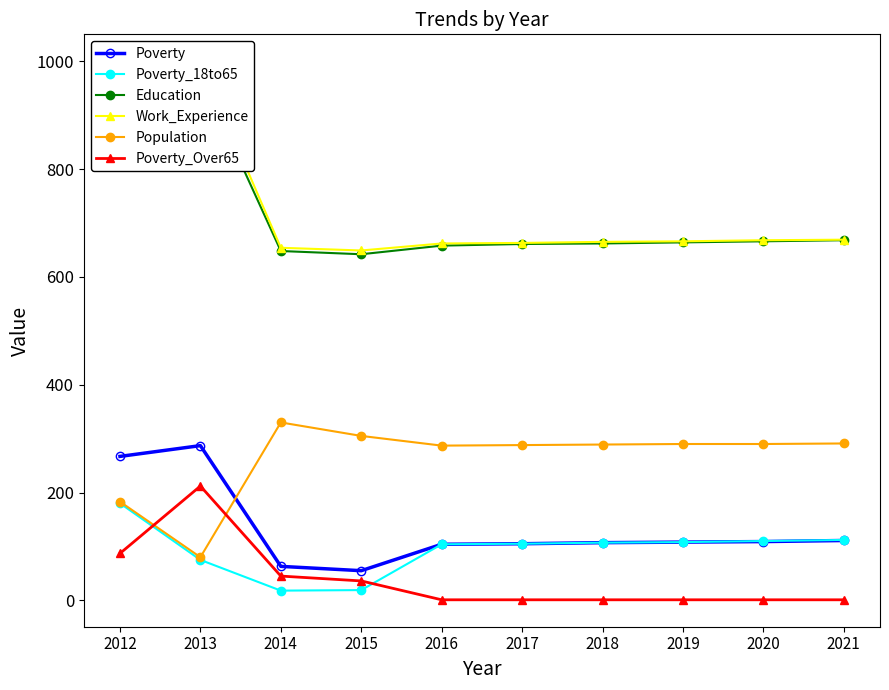

Reading left to right, transcribe all the data shown in this chart.

Poverty: 267	287	63	55	104	105	107	108	109	111
Poverty_18to65: 180	75	18	19	104	105	107	108	110	112
Education: 912	975	648	642	658	661	662	664	666	668
Work_Experience: 912	1000	654	649	662	663	665	666	668	669
Population: 183	80	330	305	287	288	289	290	290	291
Poverty_Over65: 87	212	45	36	1	1	1	1	1	1